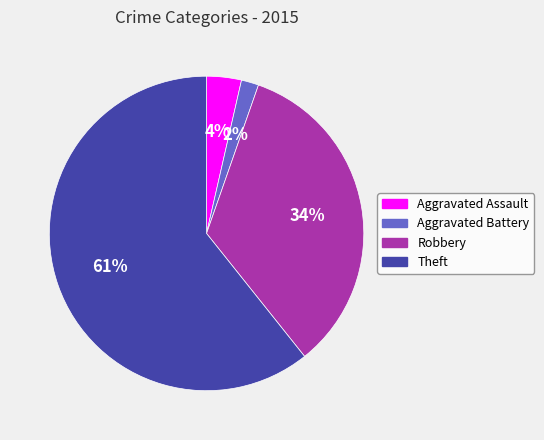

Is it true that Theft is 61% of the pie?

True